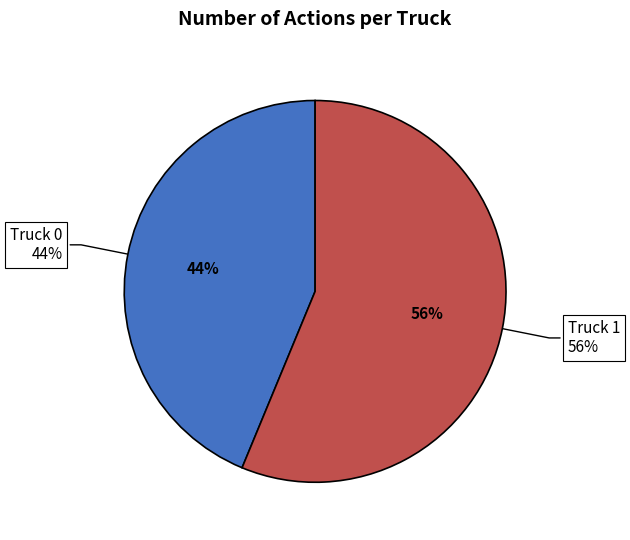

To the nearest percent, what is the difference between the largest and smallest slice percentages?

12%